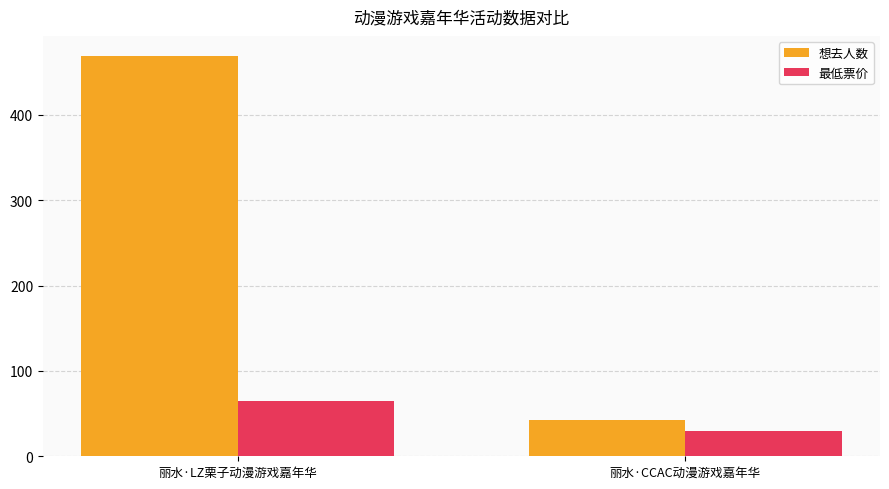

Reading left to right, what are all the values shown in this chart?

想去人数: 丽水·LZ栗子动漫游戏嘉年华=469.0	丽水·CCAC动漫游戏嘉年华=43.0
最低票价: 丽水·LZ栗子动漫游戏嘉年华=65.0	丽水·CCAC动漫游戏嘉年华=29.9